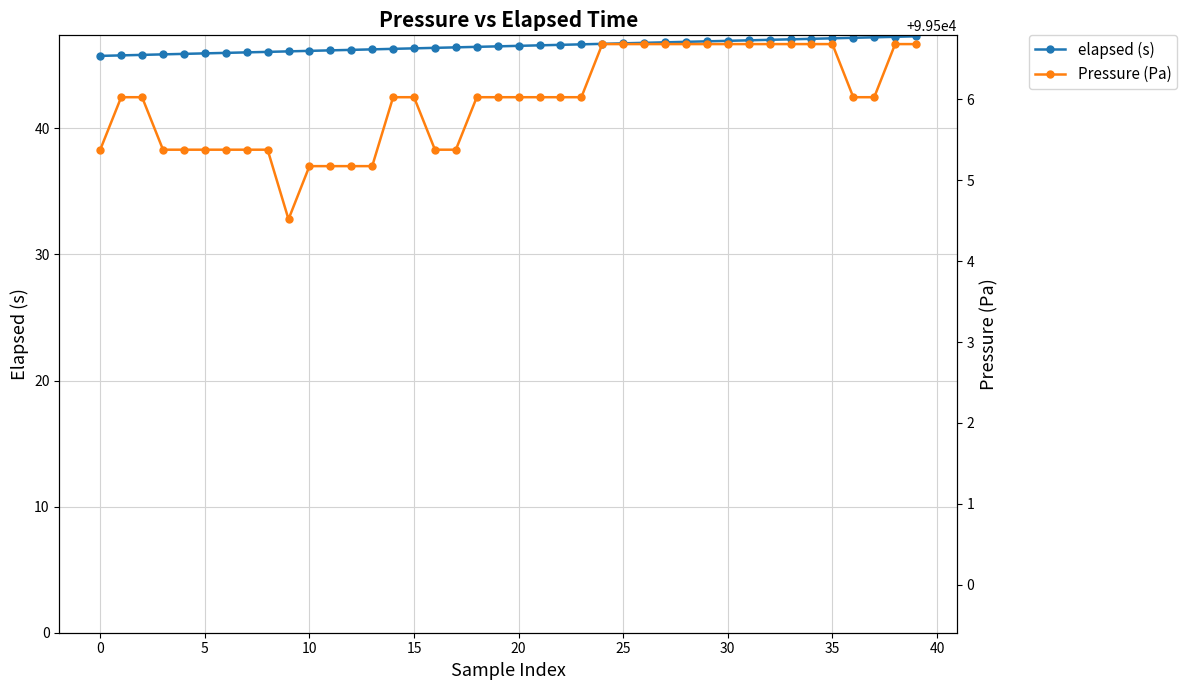

What is the label of the 18th point from the left?

17